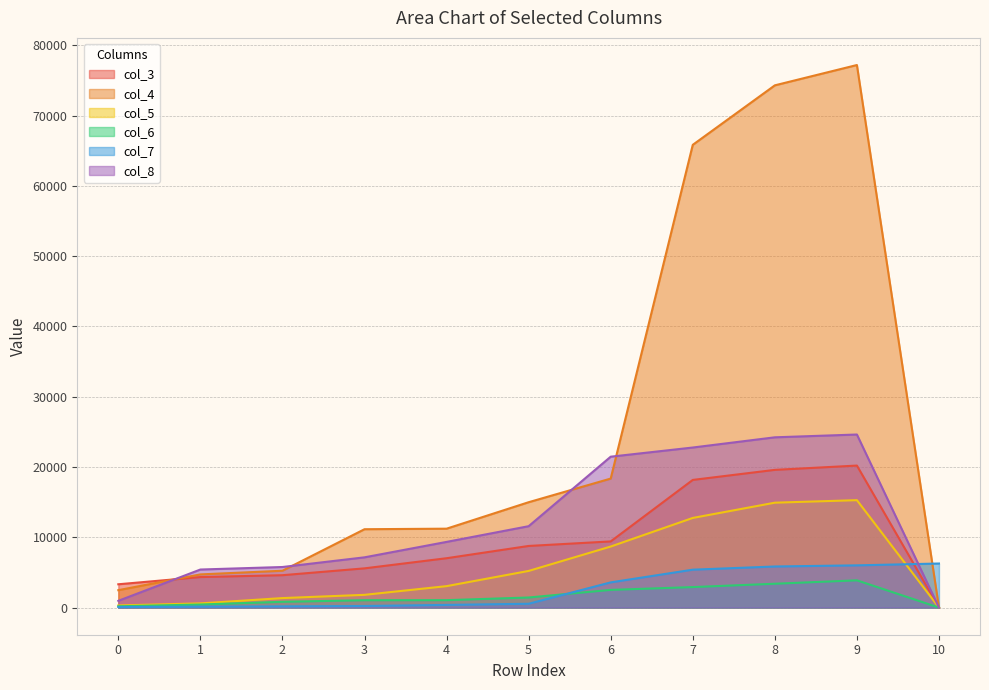

At which label does col_7 first exceed 545?

6